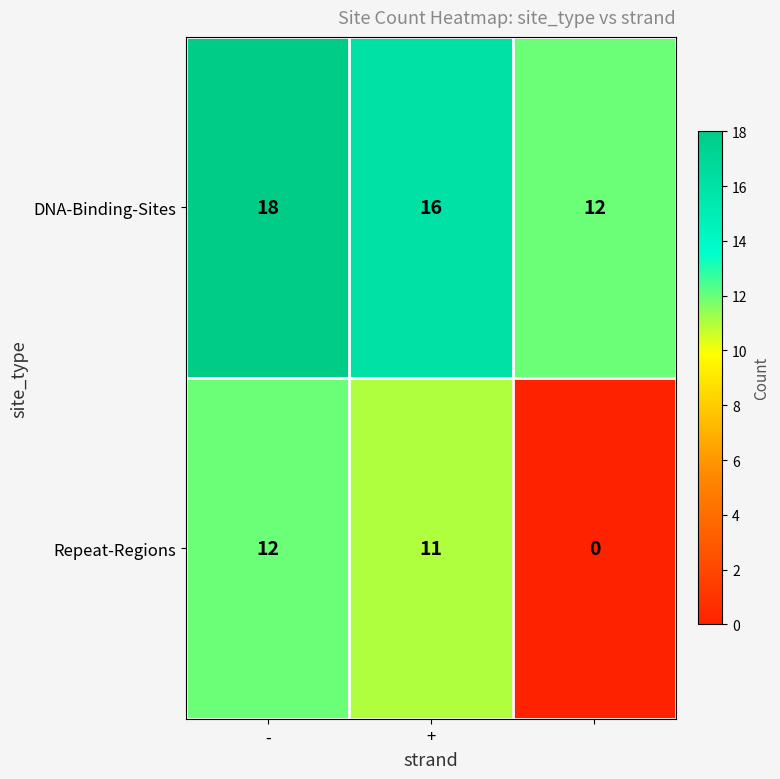

Which series has the widest spread of values?

Repeat-Regions